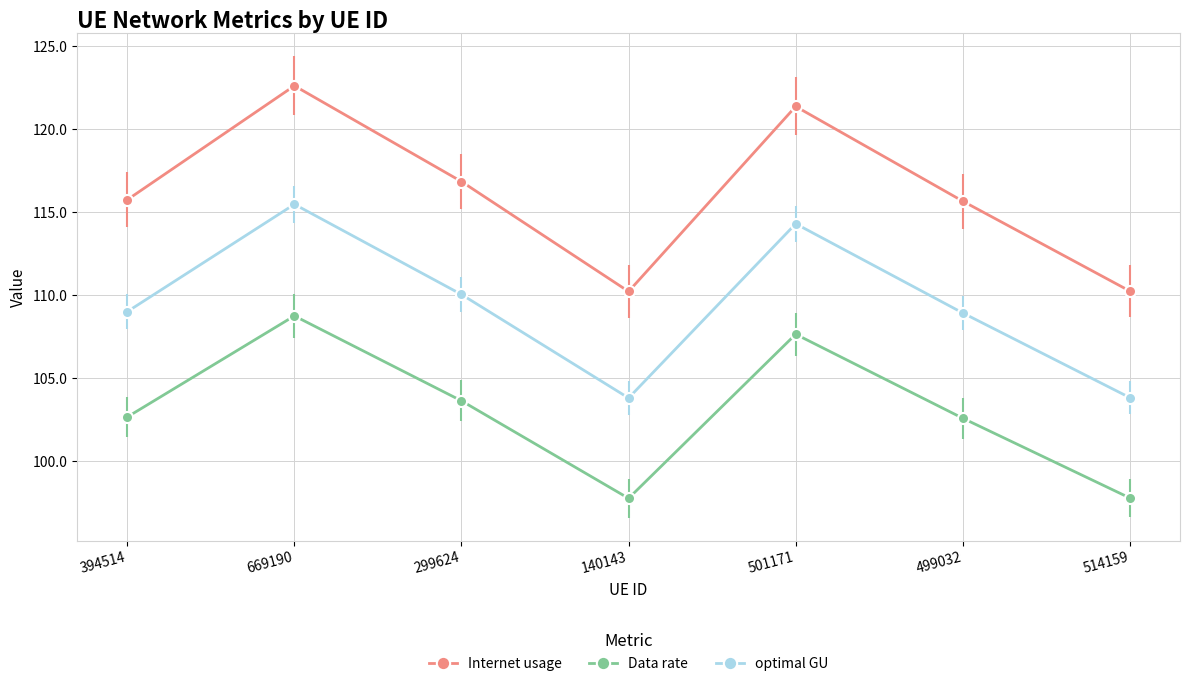

What is the difference between the second highest and minimum values in the Internet usage series?

11.2